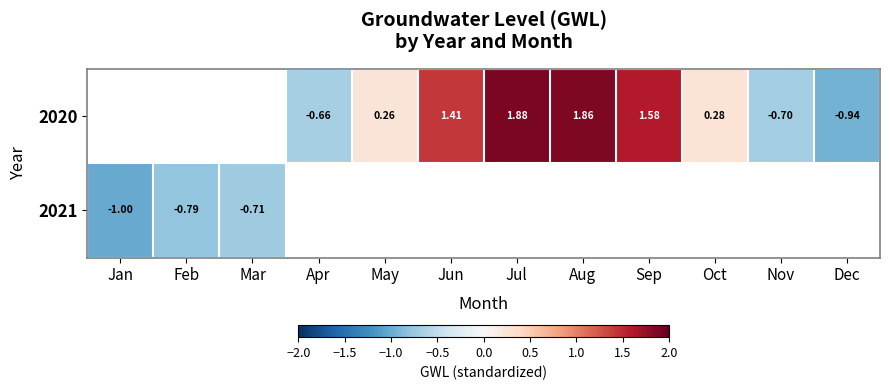

At which category does the chart reach its peak across all series?

Jul